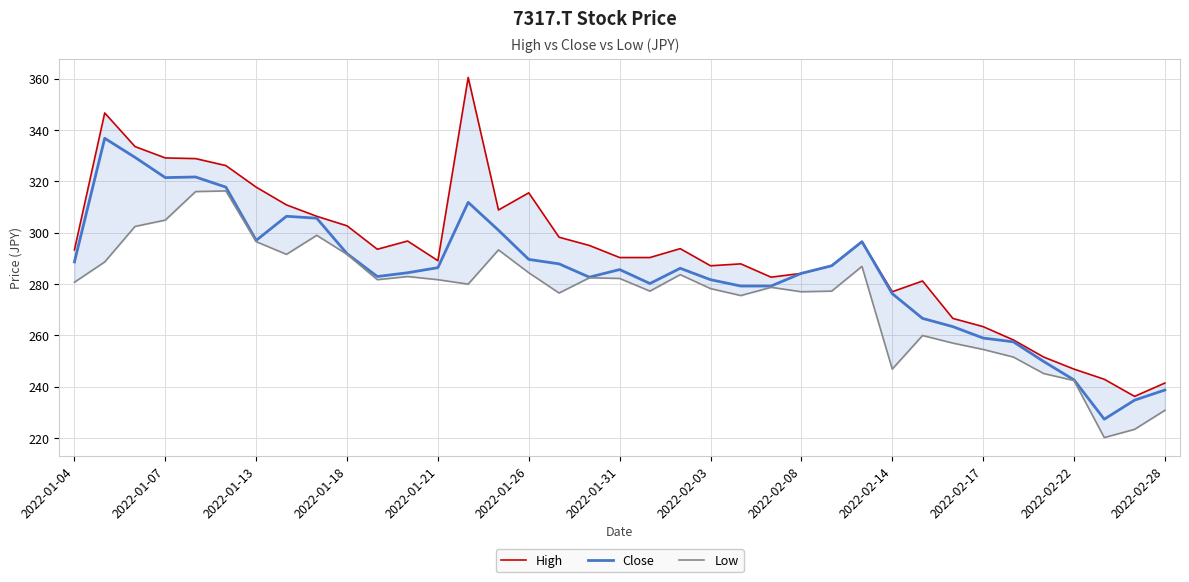

The value of Close at 2022-02-17 is 158.9. True or false?

False